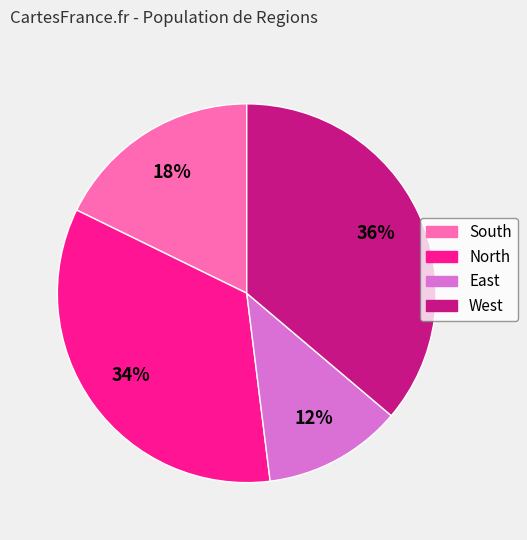

Between West and South, which is larger?

West